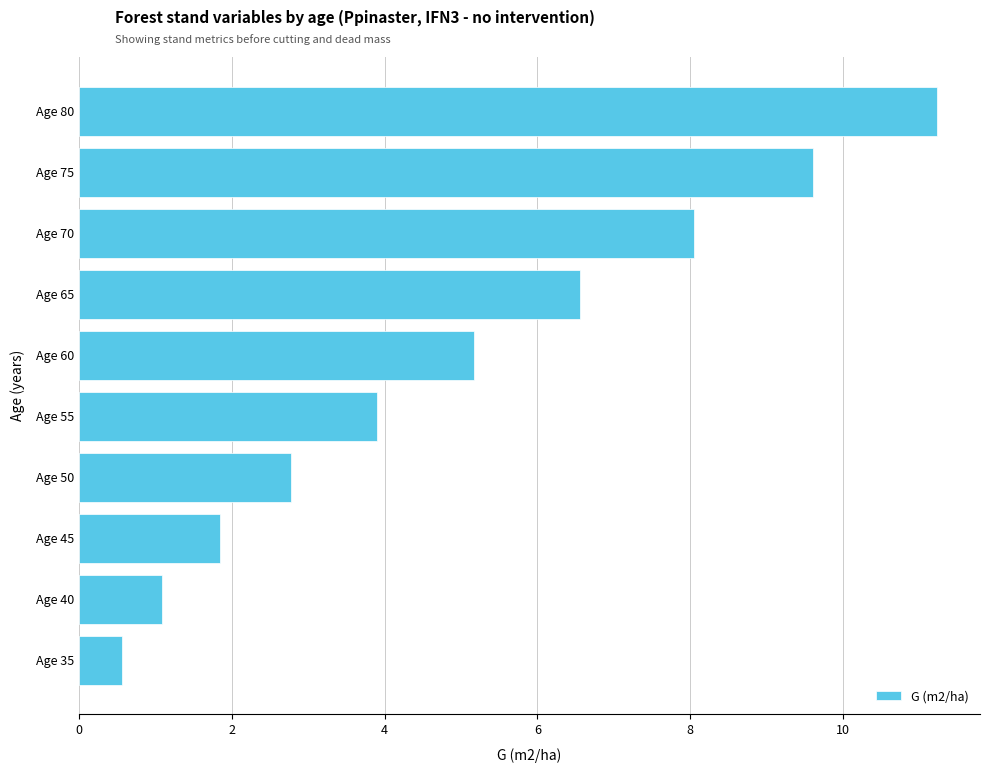

Reading bottom to top, what are all the values shown in this chart?

0.6	1.1	1.8	2.8	3.9	5.2	6.6	8.1	9.6	11.2